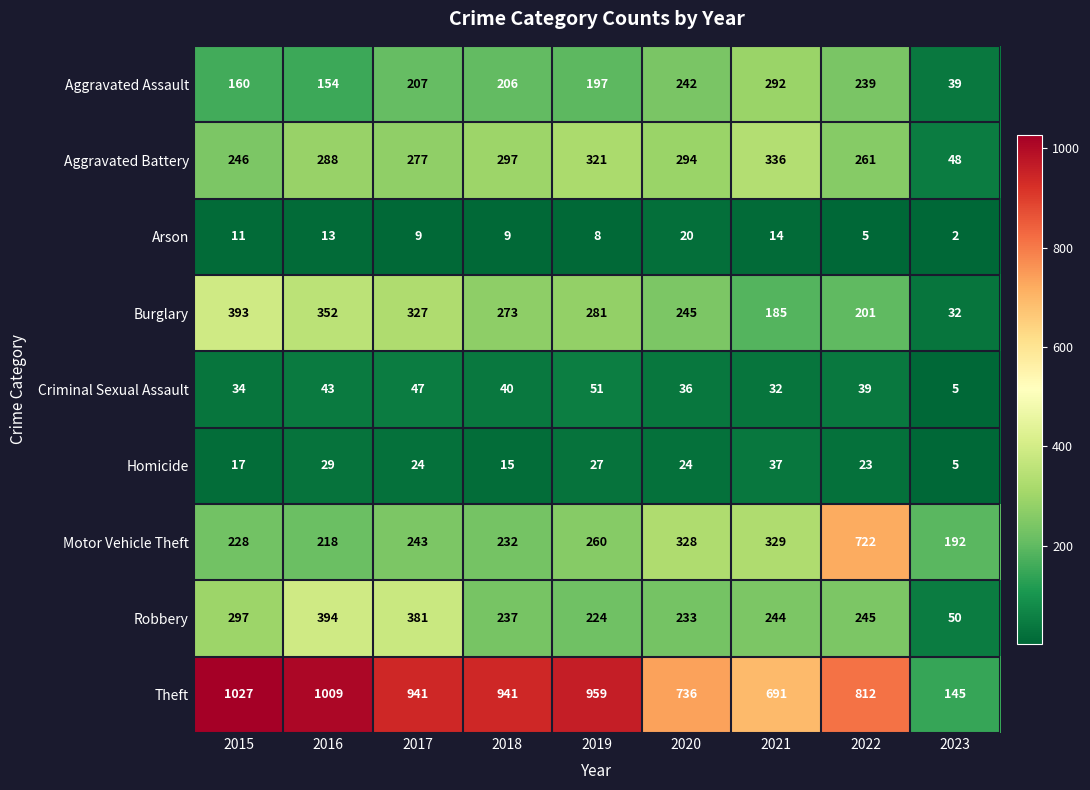

Which series has the largest range (max minus min)?

Theft